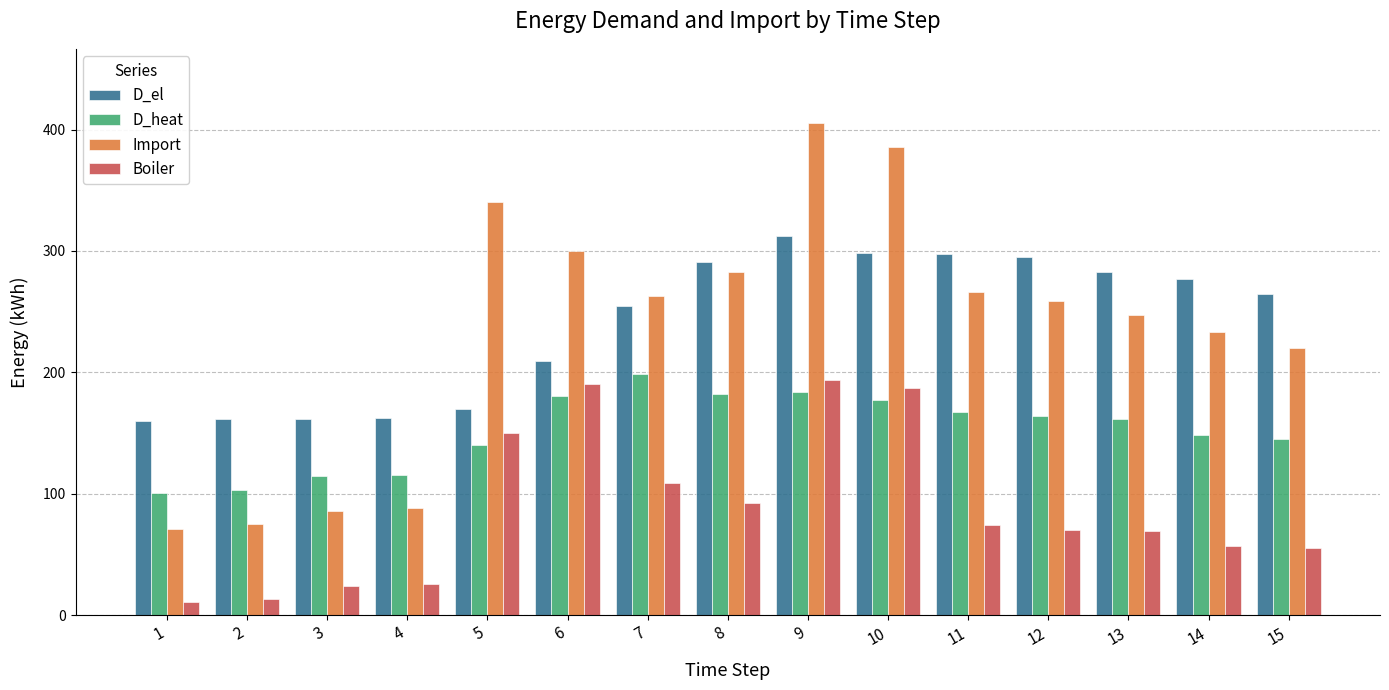

Which series has the largest total across all categories?

D_el